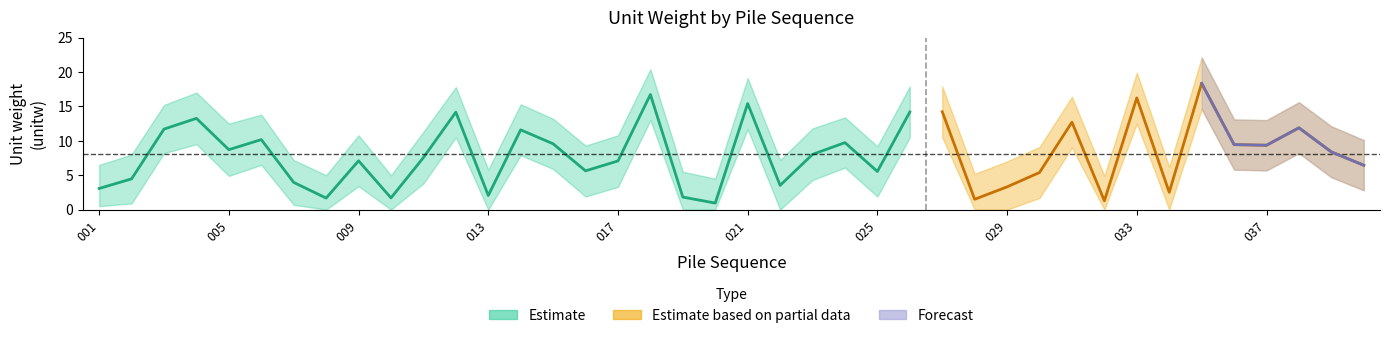

True or false: cn1_lower and cn1_upper intersect in this chart.

False